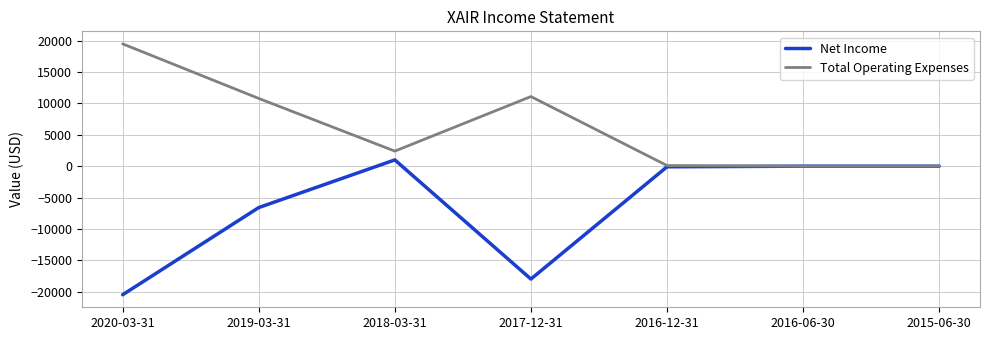

Is the value of Total Operating Expenses at 2018-03-31 greater than the value of Net Income at 2016-06-30?

Yes